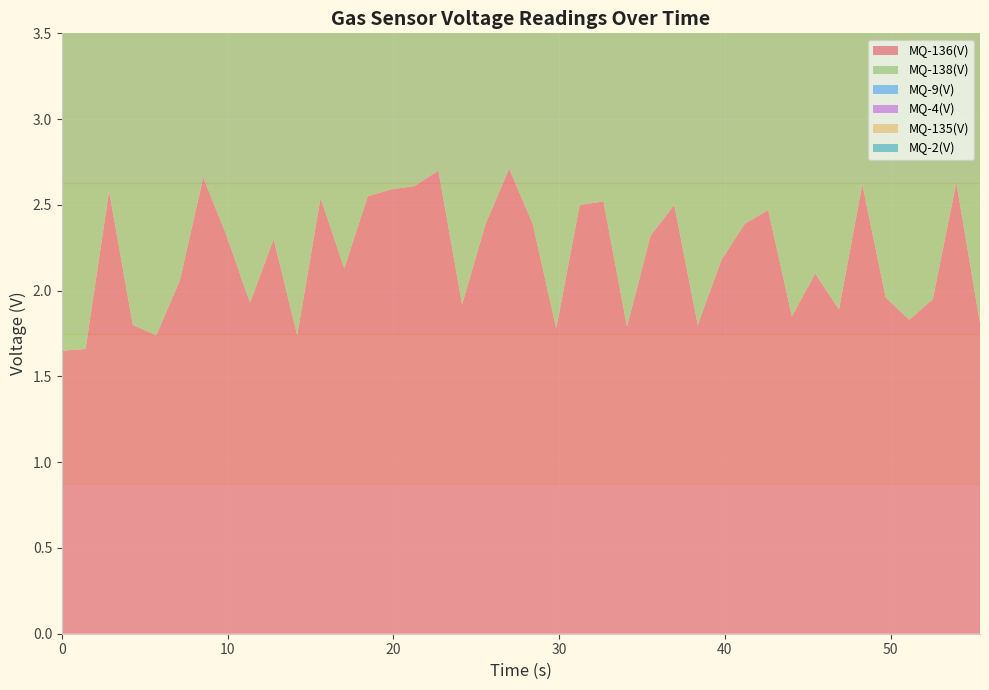

Reading left to right, what are all the values shown in this chart?

MQ-136(V): 1.6	1.7	2.6	1.8	1.7	2.1	2.7	2.3	1.9	2.3	1.7	2.5	2.1	2.5	2.6	2.6	2.7	1.9	2.4	2.7	2.4	1.8	2.5	2.5	1.8	2.3	2.5	1.8	2.2	2.4	2.5	1.9	2.1	1.9	2.6	2.0	1.8	1.9	2.6	1.8
MQ-138(V): 2.4	2.4	2.4	2.4	2.4	2.4	2.4	2.4	2.4	2.4	2.4	2.4	2.4	2.4	2.4	2.4	2.4	2.5	2.4	2.5	2.5	2.5	2.5	2.5	2.5	2.5	2.5	2.5	2.5	2.5	2.5	2.5	2.5	2.5	2.5	2.5	2.5	2.5	2.5	2.5
MQ-9(V): 1.5	1.5	1.5	1.5	1.5	1.6	1.5	1.5	1.5	1.6	1.5	1.5	1.5	1.5	1.5	1.5	1.6	1.6	1.5	1.6	1.6	1.6	1.6	1.5	1.6	1.6	1.6	1.6	1.6	1.6	1.6	1.6	1.6	1.6	1.6	1.6	1.6	1.6	1.6	1.6
MQ-4(V): 2.9	2.9	2.9	2.9	2.9	2.9	2.9	2.9	2.9	2.9	2.9	2.9	2.9	2.9	2.9	2.9	2.9	2.9	2.9	2.9	2.9	2.9	2.9	2.9	2.9	2.9	2.9	2.9	2.9	2.9	2.9	2.9	2.9	2.9	2.9	2.9	2.9	2.9	2.9	2.9
MQ-135(V): 2.5	2.5	2.5	2.5	2.5	2.5	2.5	2.5	2.5	2.5	2.5	2.5	2.5	2.5	2.5	2.5	2.5	2.5	2.5	2.5	2.5	2.5	2.5	2.5	2.5	2.5	2.5	2.5	2.5	2.5	2.5	2.5	2.5	2.5	2.5	2.5	2.5	2.5	2.5	2.5
MQ-2(V): 2.4	2.4	2.4	2.4	2.4	2.4	2.4	2.4	2.4	2.4	2.4	2.4	2.4	2.4	2.4	2.4	2.4	2.4	2.4	2.4	2.4	2.4	2.4	2.4	2.4	2.4	2.4	2.4	2.4	2.4	2.4	2.4	2.4	2.4	2.4	2.4	2.4	2.4	2.4	2.4